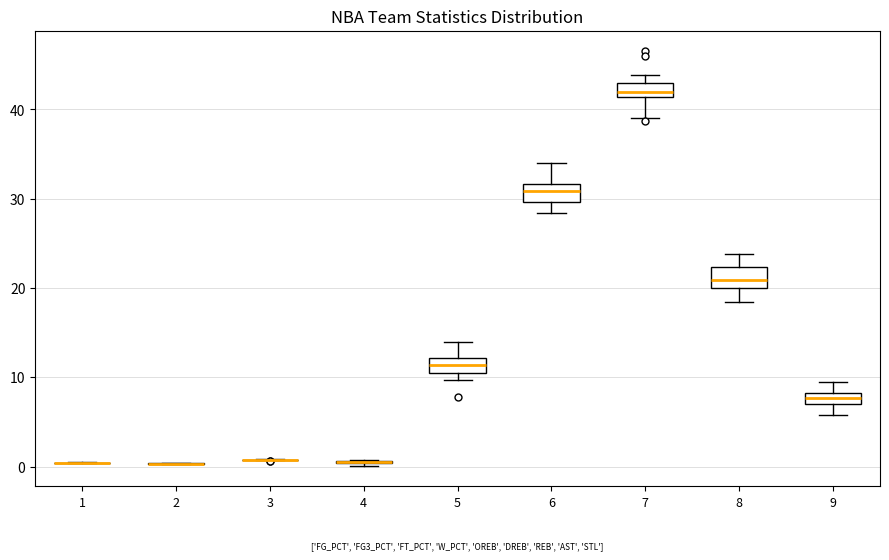

Where is the upper edge of the box at x = 9 on the y-axis? The values are not printed on the chart, so give them approximately, as read against the axis.

8